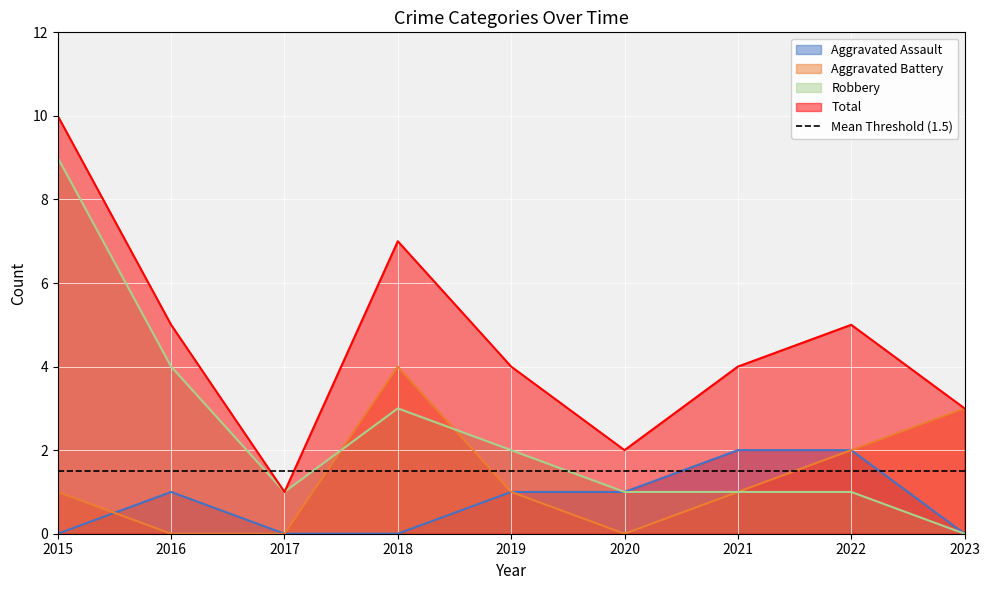

What is the difference between the maximum and minimum values in the Robbery series?

9